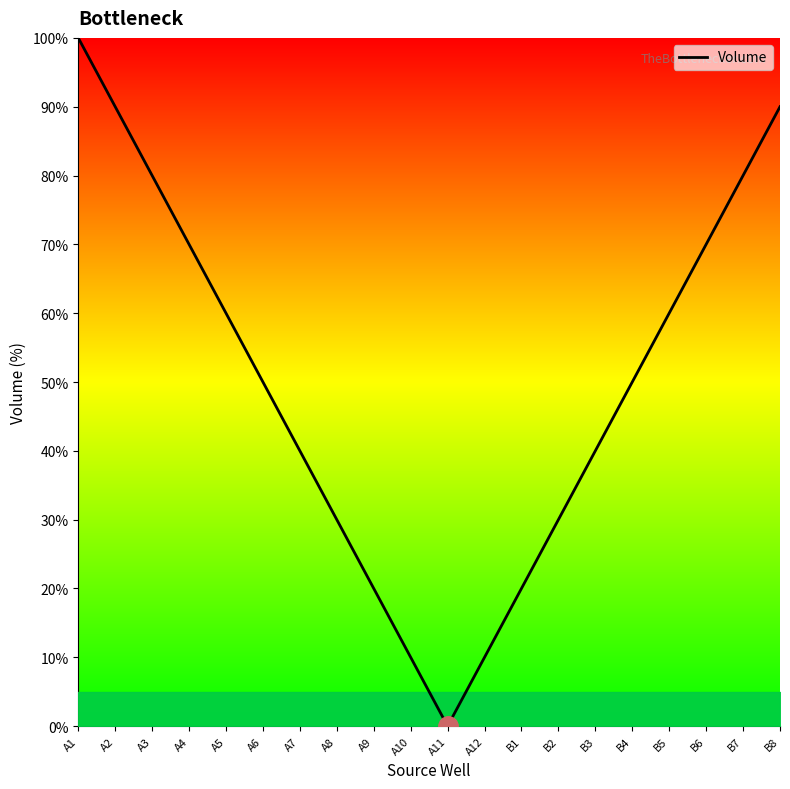

How many series are shown in this chart?

1